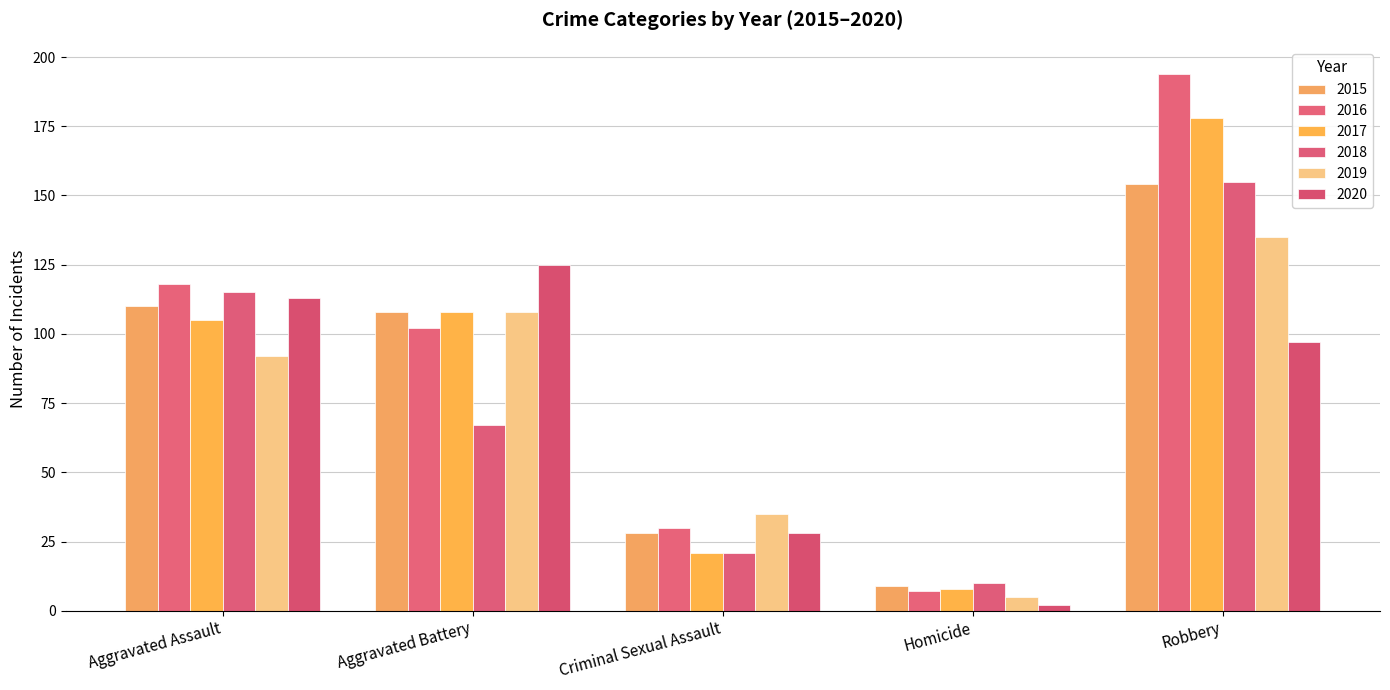

Reading left to right, transcribe all the data shown in this chart.

2015: Aggravated Assault=110	Aggravated Battery=108	Criminal Sexual Assault=28	Homicide=9	Robbery=154
2016: Aggravated Assault=118	Aggravated Battery=102	Criminal Sexual Assault=30	Homicide=7	Robbery=194
2017: Aggravated Assault=105	Aggravated Battery=108	Criminal Sexual Assault=21	Homicide=8	Robbery=178
2018: Aggravated Assault=115	Aggravated Battery=67	Criminal Sexual Assault=21	Homicide=10	Robbery=155
2019: Aggravated Assault=92	Aggravated Battery=108	Criminal Sexual Assault=35	Homicide=5	Robbery=135
2020: Aggravated Assault=113	Aggravated Battery=125	Criminal Sexual Assault=28	Homicide=2	Robbery=97